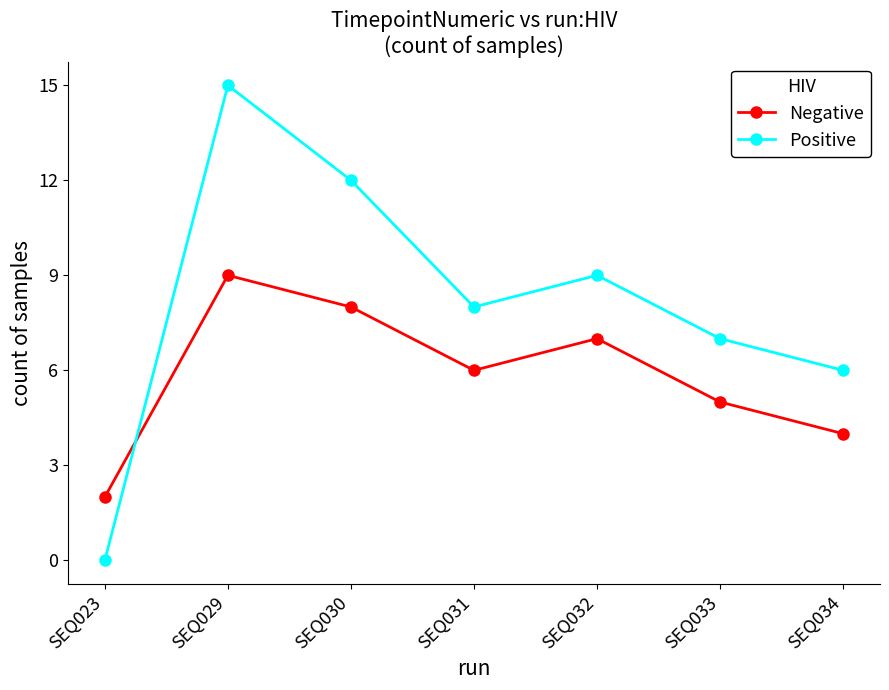

What is the sum of all Positive values?

57